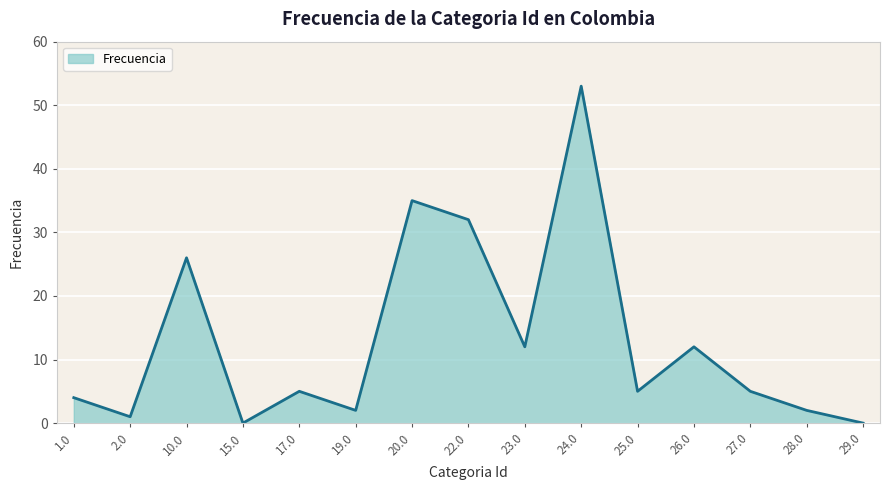

How many categories are shown in the chart?

15